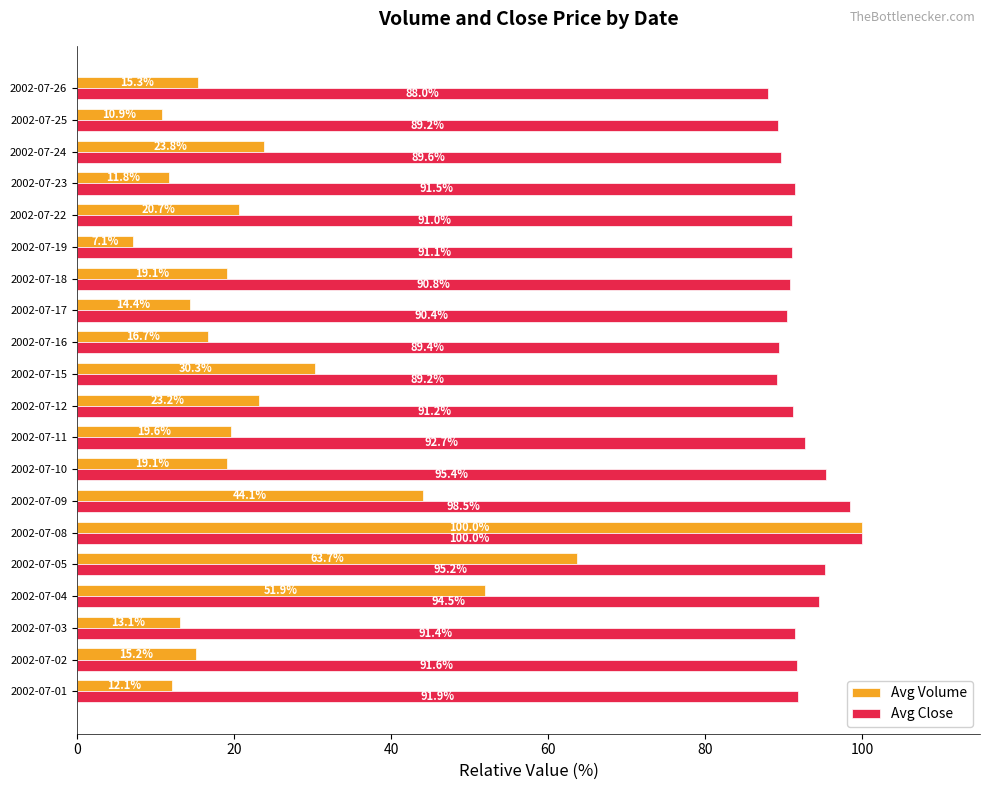

What is the greatest value displayed?

100.0